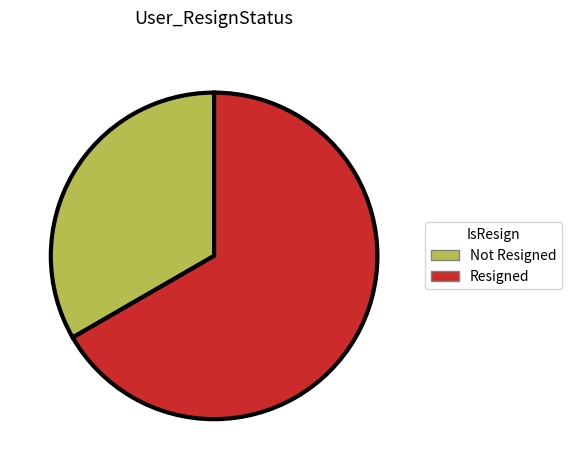

Is it true that Resigned is 56% of the pie?

False